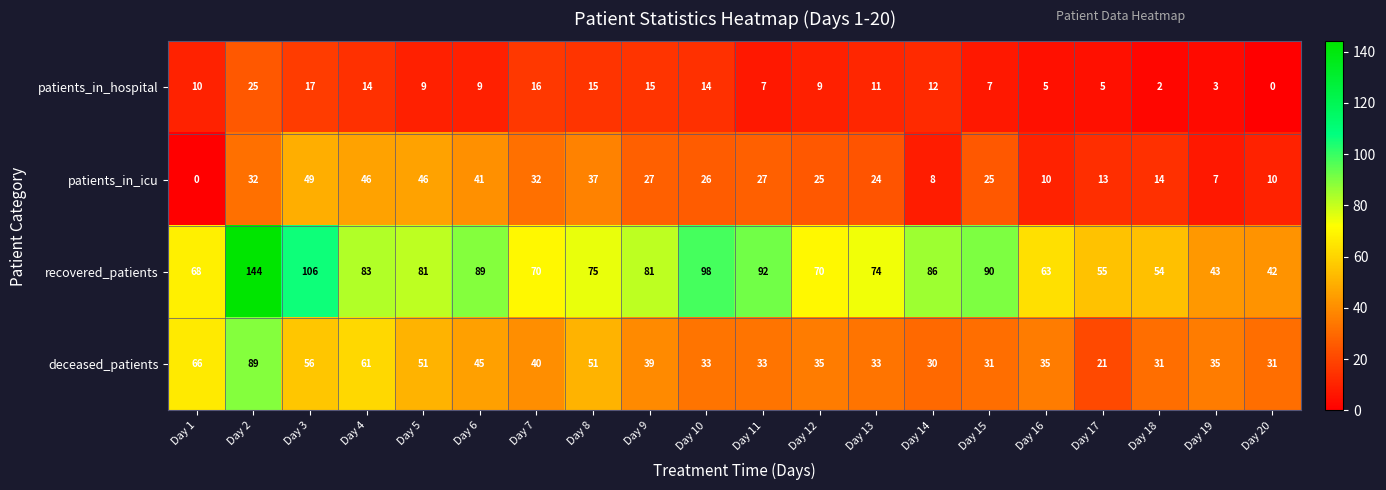

Where is patients_in_icu nearest to the value 24?

Day 13